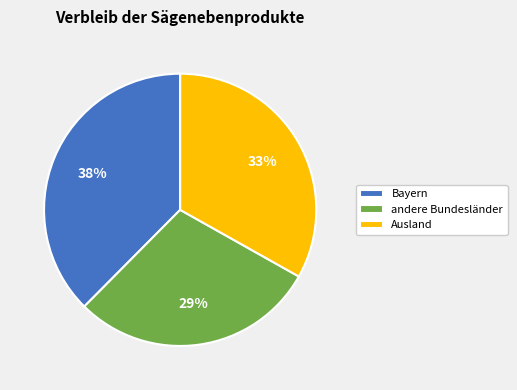

Is the sum of Bayern and Ausland greater than half?

Yes